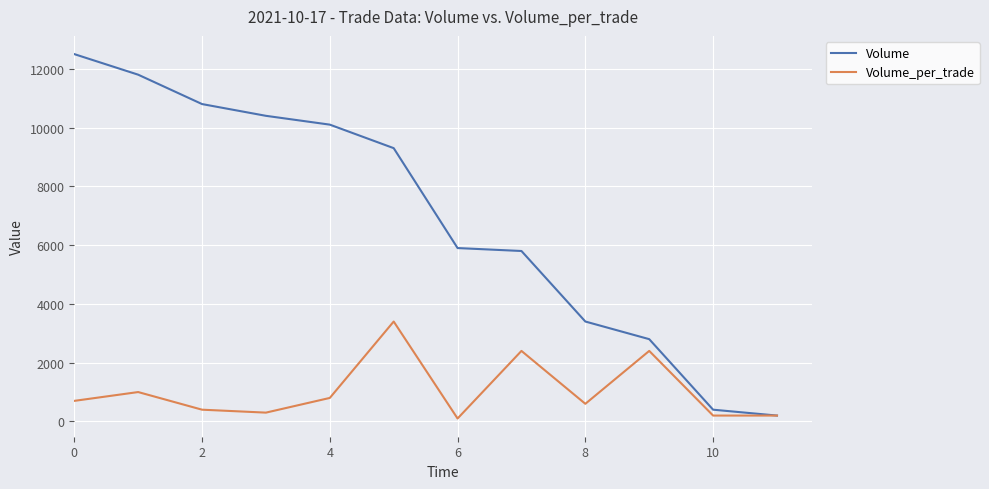

Rank the series by their maximum value, from highest to lowest.

Volume, Volume_per_trade